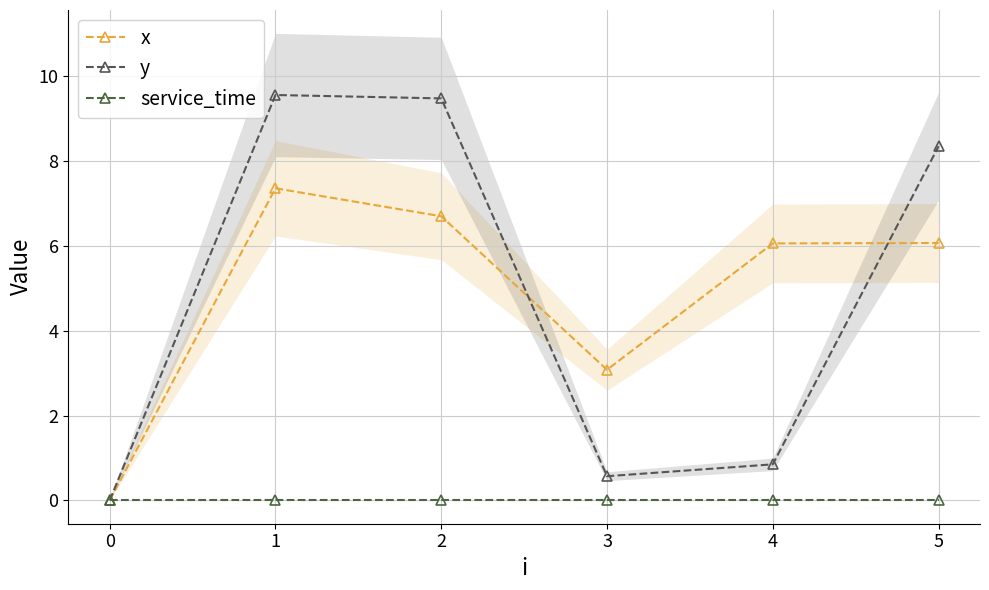

How many positive values does the y series have?

5